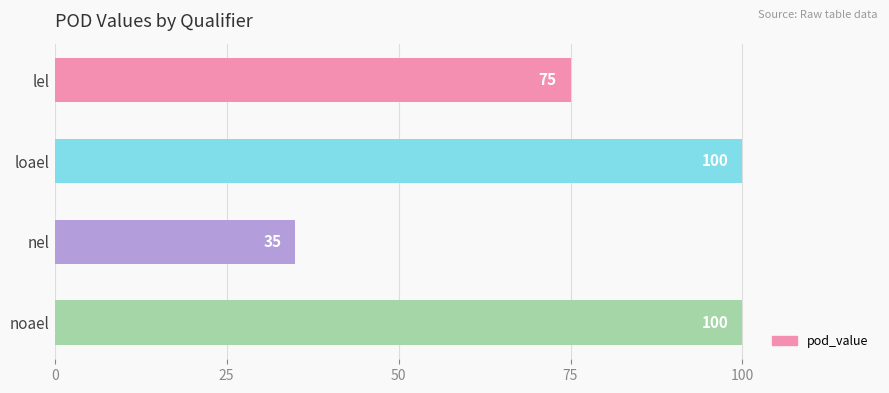

How many values are between 75 and 100?

3